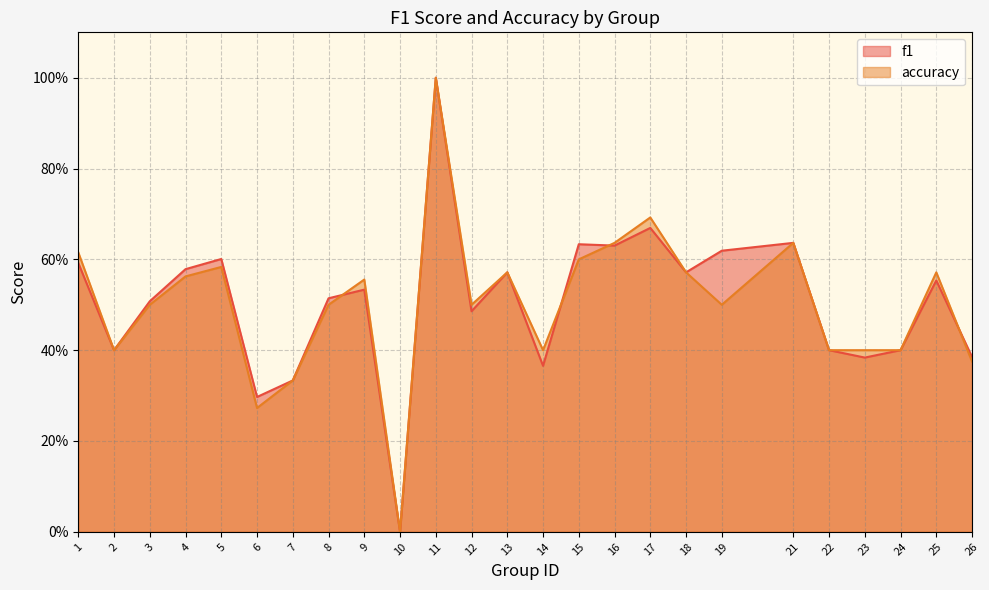

Reading left to right, list all the values displayed in this chart.

f1: 1=0.6	2=0.4	3=0.5	4=0.6	5=0.6	6=0.3	7=0.3	8=0.5	9=0.5	10=0.0	11=1.0	12=0.5	13=0.6	14=0.4	15=0.6	16=0.6	17=0.7	18=0.6	19=0.6	21=0.6	22=0.4	23=0.4	24=0.4	25=0.6	26=0.4
accuracy: 1=0.6	2=0.4	3=0.5	4=0.6	5=0.6	6=0.3	7=0.3	8=0.5	9=0.6	10=0.0	11=1.0	12=0.5	13=0.6	14=0.4	15=0.6	16=0.6	17=0.7	18=0.6	19=0.5	21=0.6	22=0.4	23=0.4	24=0.4	25=0.6	26=0.4